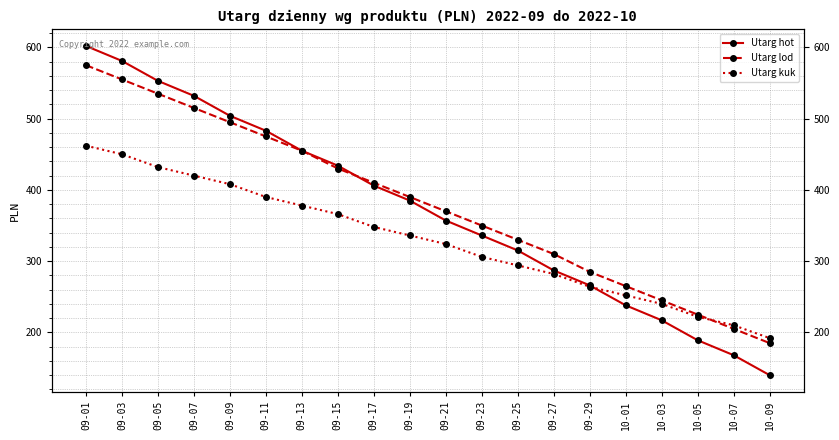

What is the minimum value for Utarg lod?

185